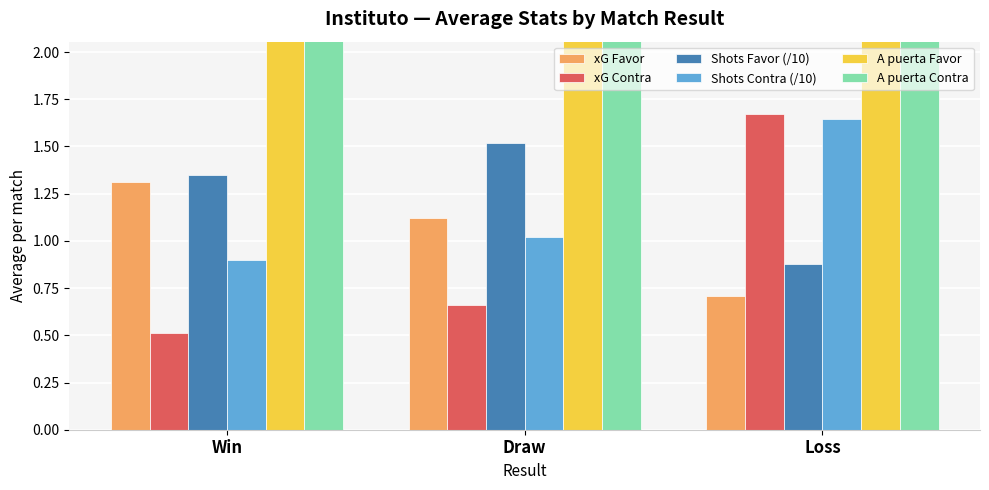

What is the value of the A puerta Contra bar at the 3rd from the left?

5.9